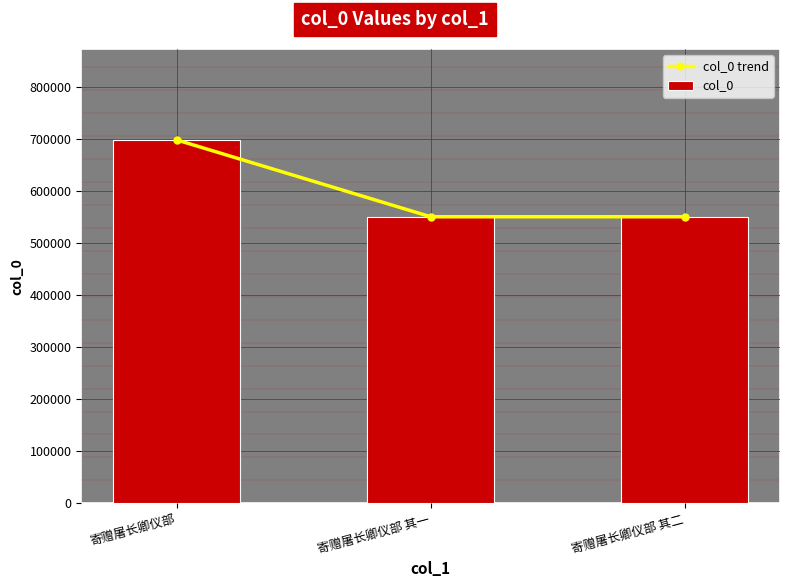

True or false: col_0 has a value of 551178 at 寄赠屠长卿仪部 其一.

True